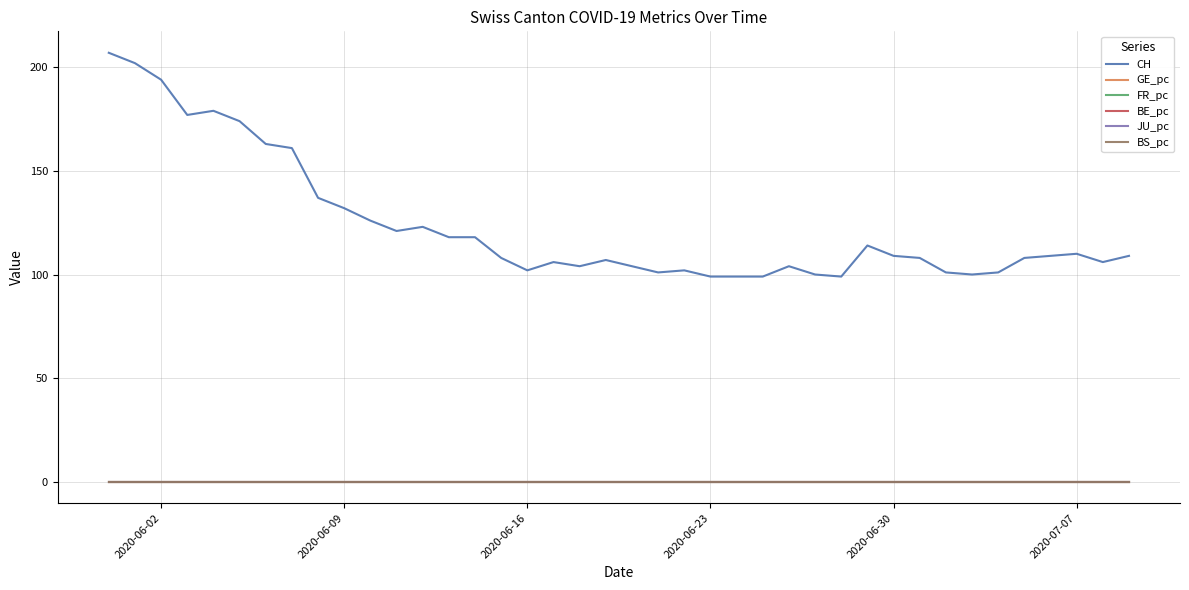

What is the greatest value displayed?

207.0